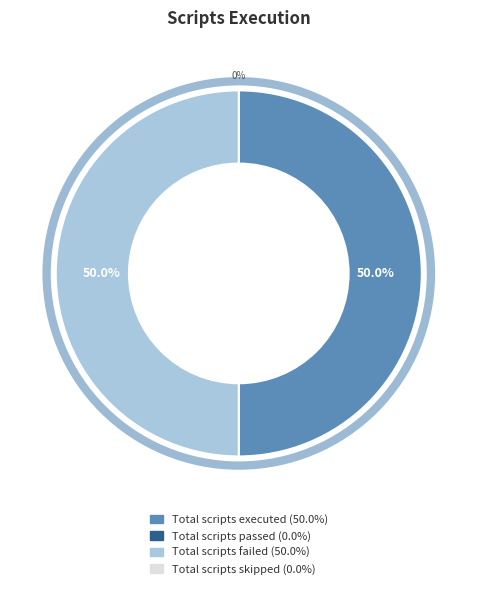

Does Total scripts passed represent more than half of the total?

No